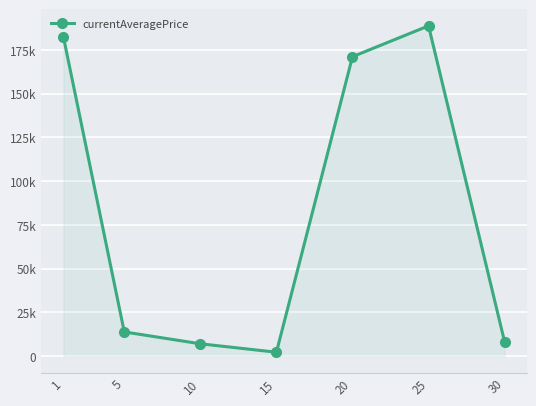

Which label corresponds to the smallest value in the chart?

15